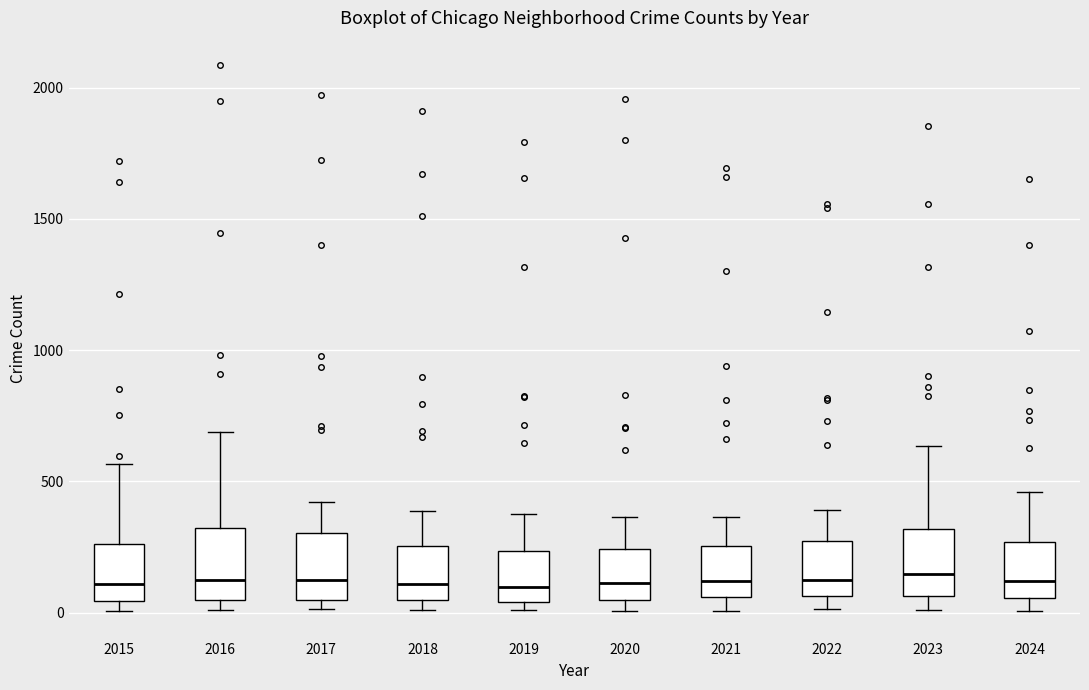

Reading left to right, transcribe this box plot: for each box, give where its median line is, the range the box spans, and where its two whiskers end, as read against the y-axis. The values are not printed on the chart, so give them approximately, as read against the axis.

2015: median 100, box 50 to 250, whiskers 0 to 550
2016: median 150, box 50 to 300, whiskers 0 to 700
2017: median 100, box 50 to 300, whiskers 0 to 400
2018: median 100, box 50 to 250, whiskers 0 to 400
2019: median 100, box 50 to 250, whiskers 0 to 400
2020: median 100, box 50 to 250, whiskers 0 to 350
2021: median 100, box 50 to 250, whiskers 0 to 350
2022: median 100, box 50 to 250, whiskers 0 to 400
2023: median 150, box 50 to 300, whiskers 0 to 650
2024: median 100, box 50 to 250, whiskers 0 to 450